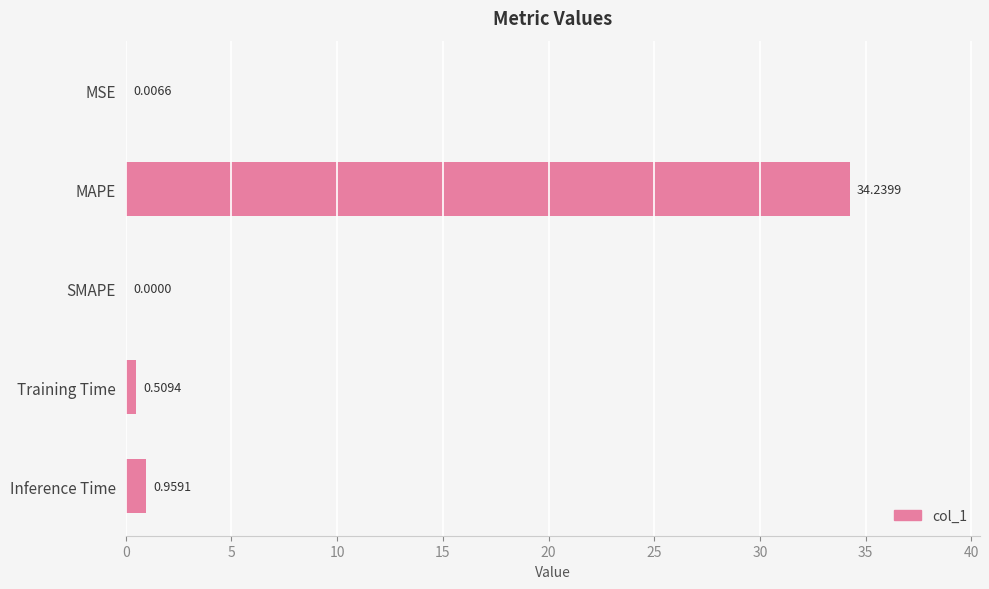

At which label is the value closest to 17?

Inference Time